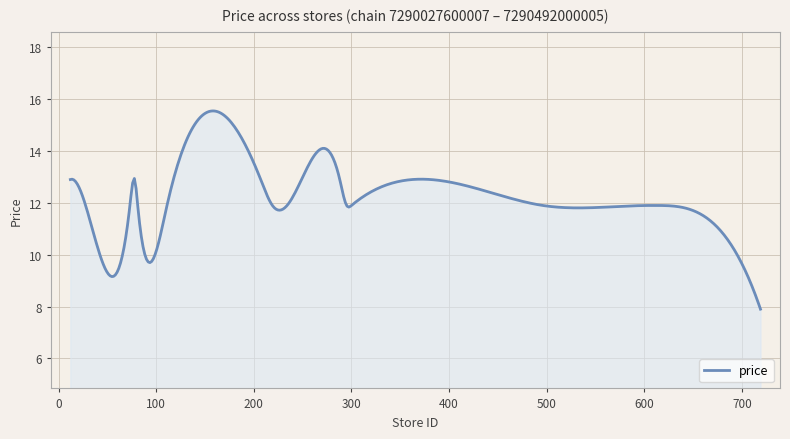

How many lines are shown in the chart?

1